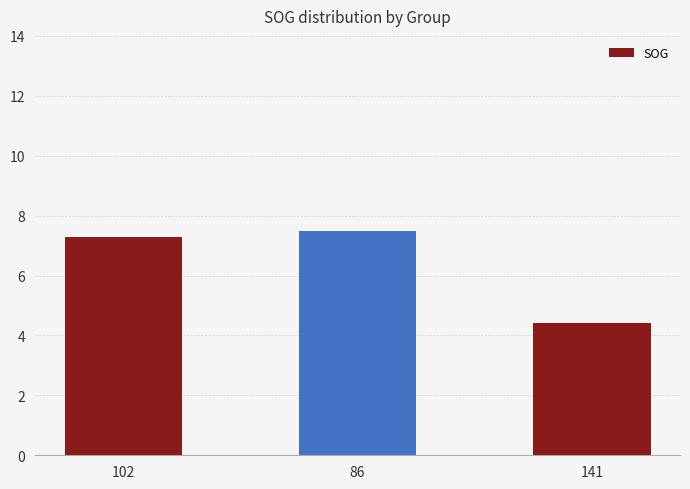

What is the change in value from 86 to 141?

-3.1